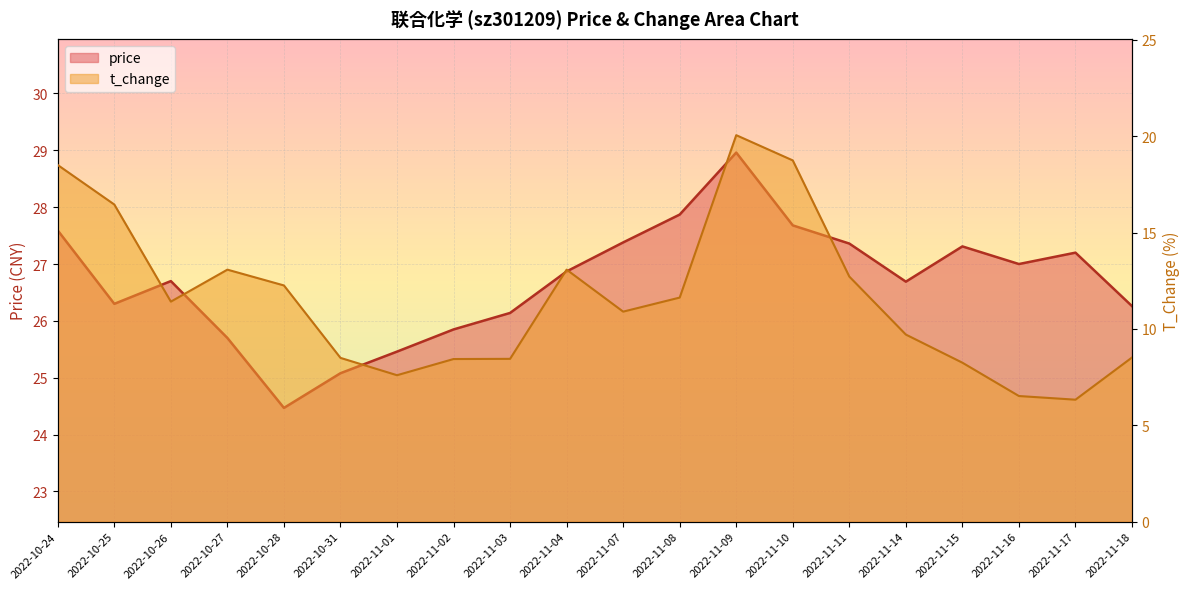

Which series has the largest total across all categories?

price